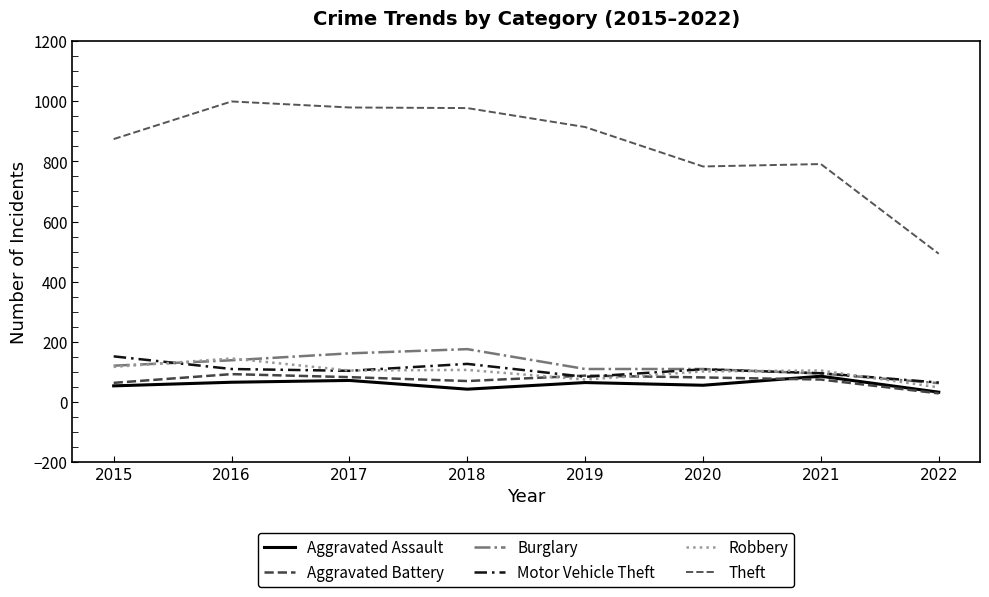

Does the chart display data point markers on the line(s)?

No